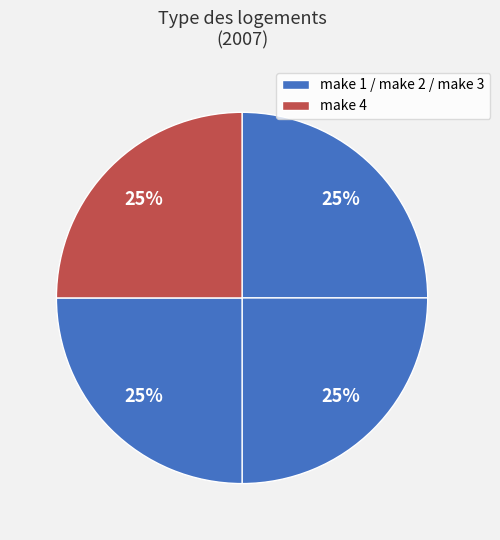

How many segments does this pie chart have?

4